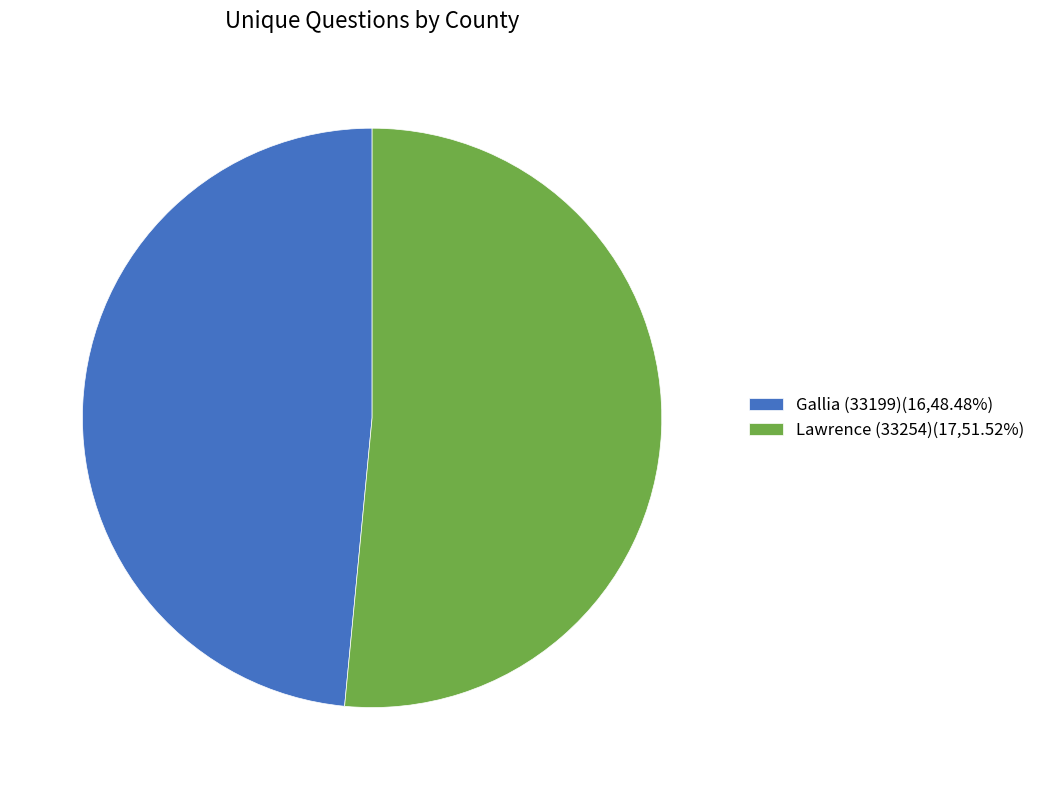

Does any single category account for the majority?

Yes